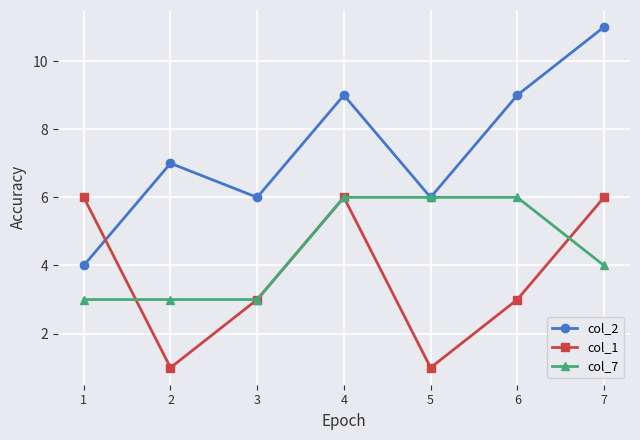

What is the difference between the maximum and minimum values in the col_7 series?

3